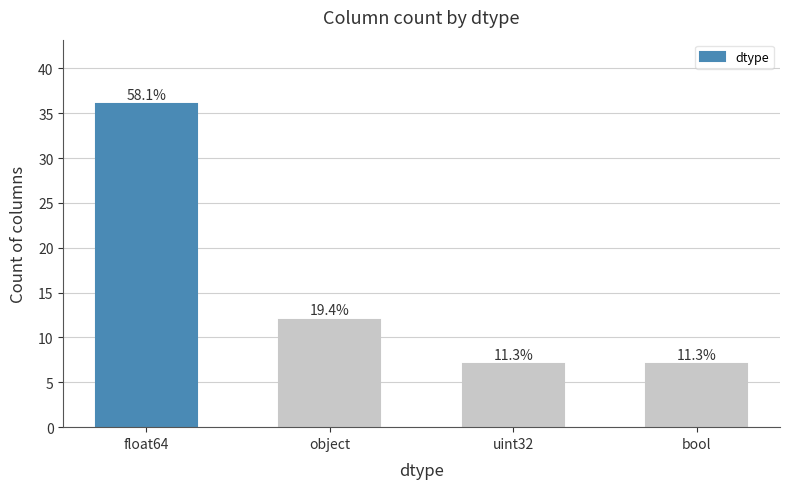

What is the change in value from object to uint32?

-5